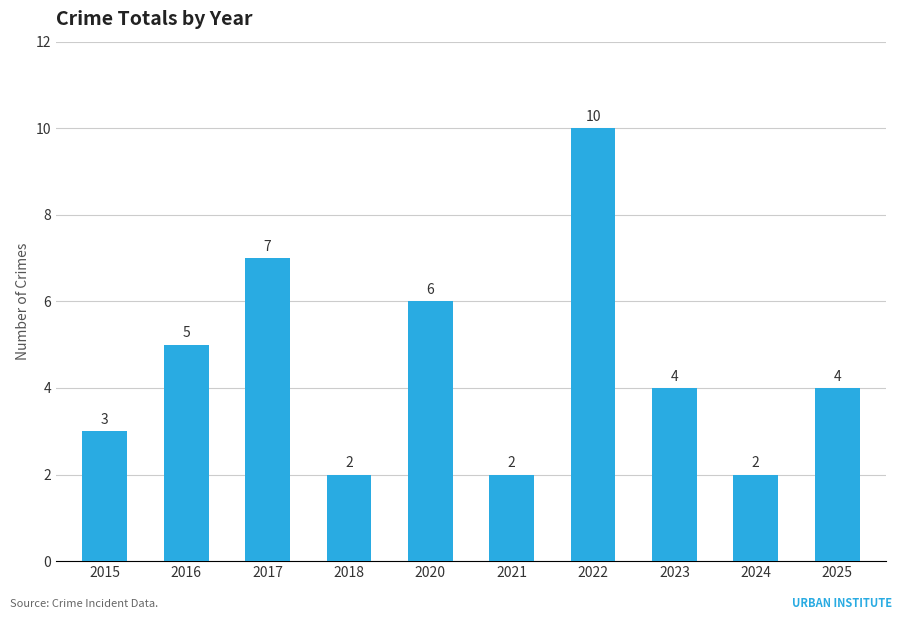

The chart shows a value of 2 at 2018. True or false?

True